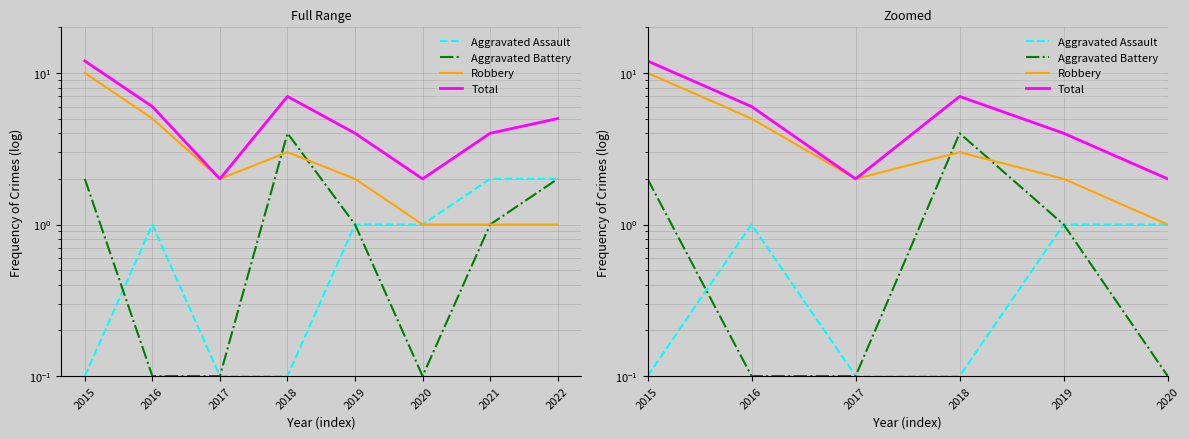

Count the number of categories in the chart.

8